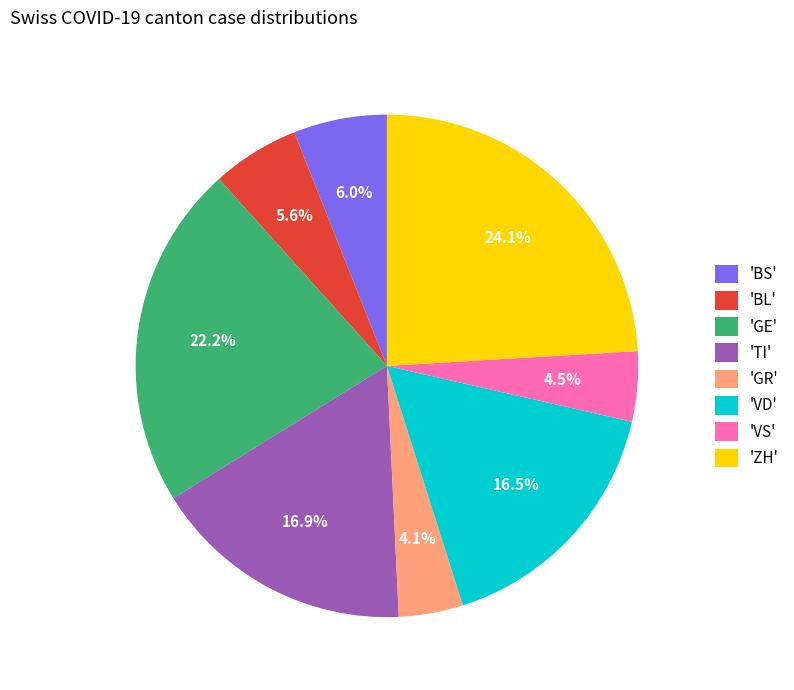

What percentage is NOT represented by 'ZH'?

75.9%